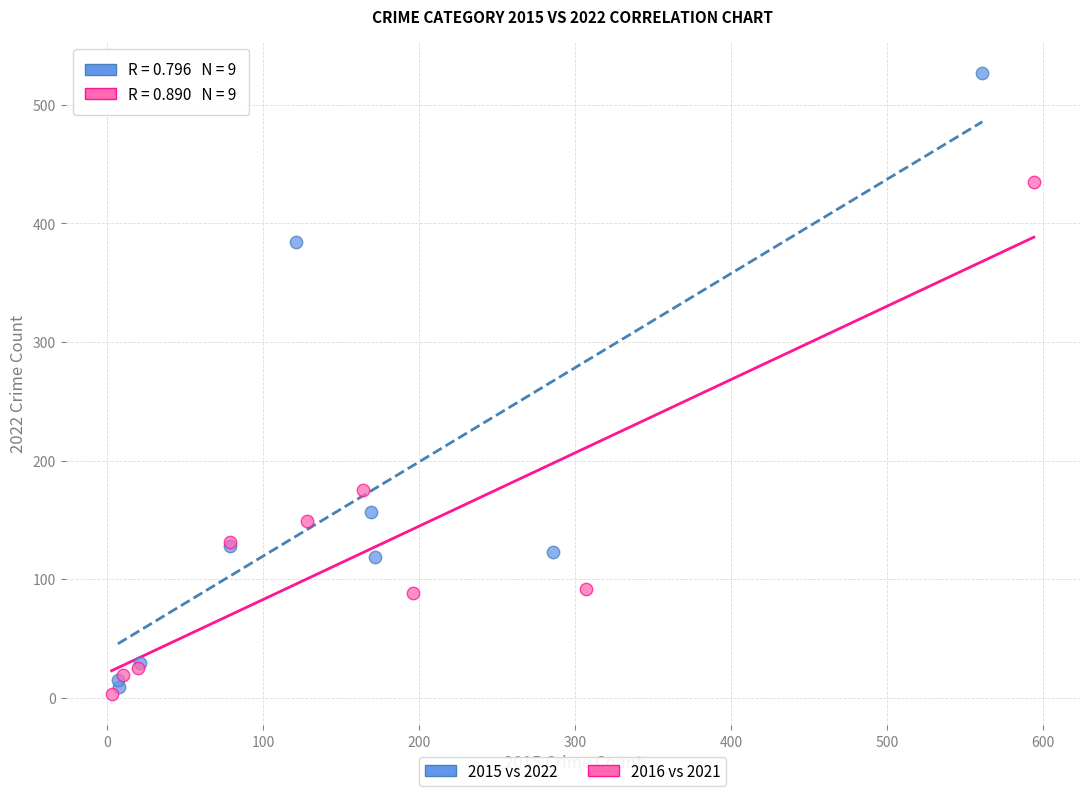

Which series contains the highest Y value?

2015 vs 2022